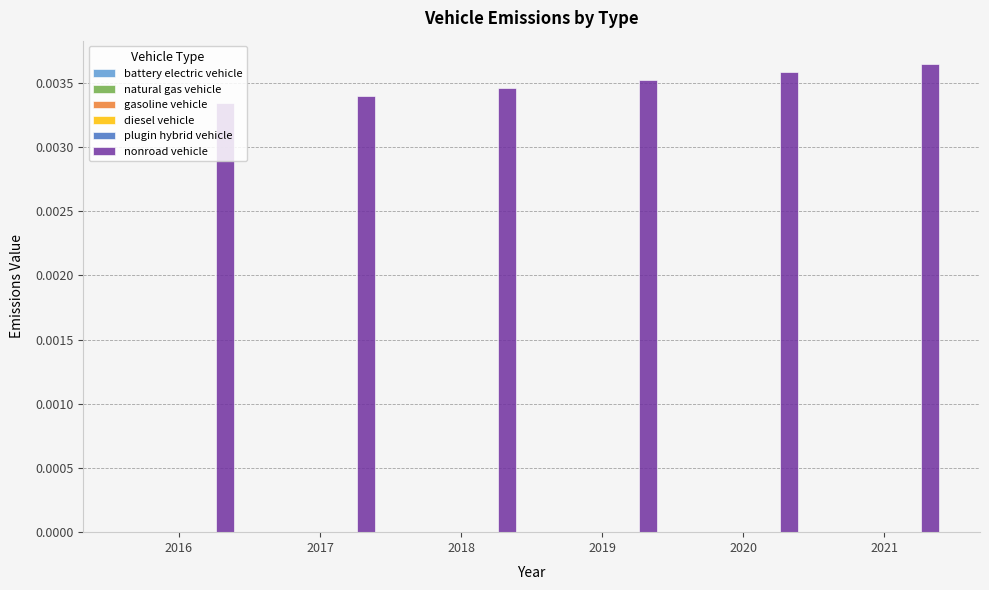

How many values are between 0 and 1?

6